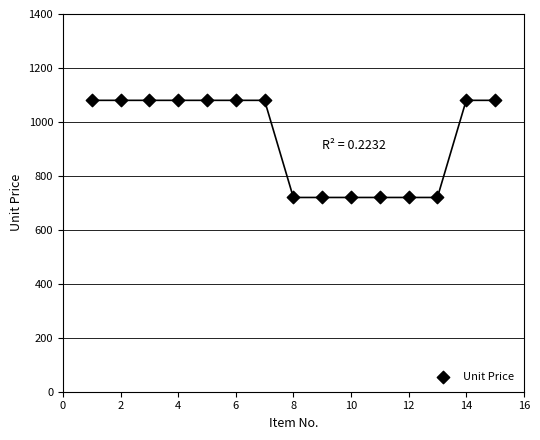

What is the range of X values (max minus min)?

14